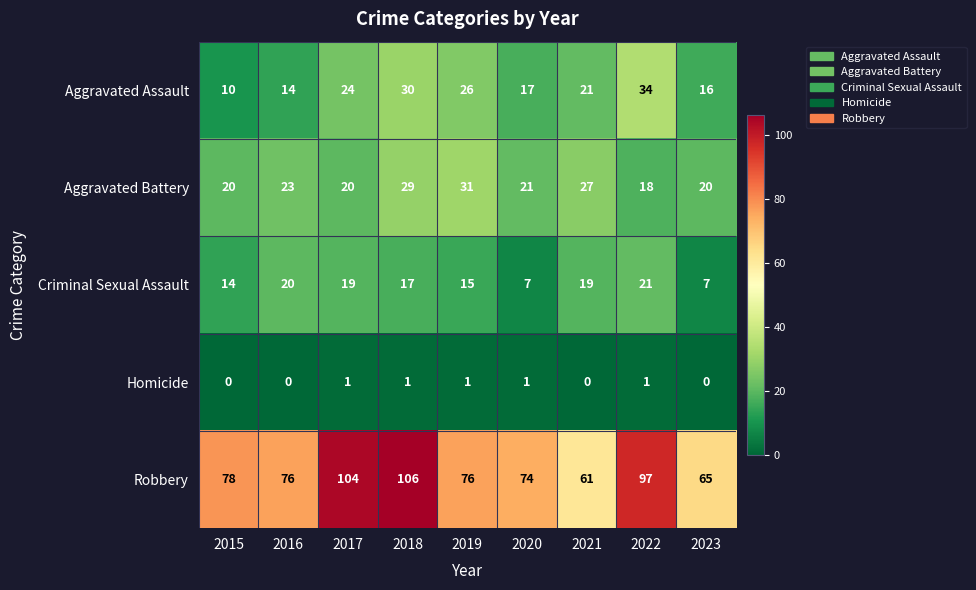

How many data points in Aggravated Assault are less than 21?

4